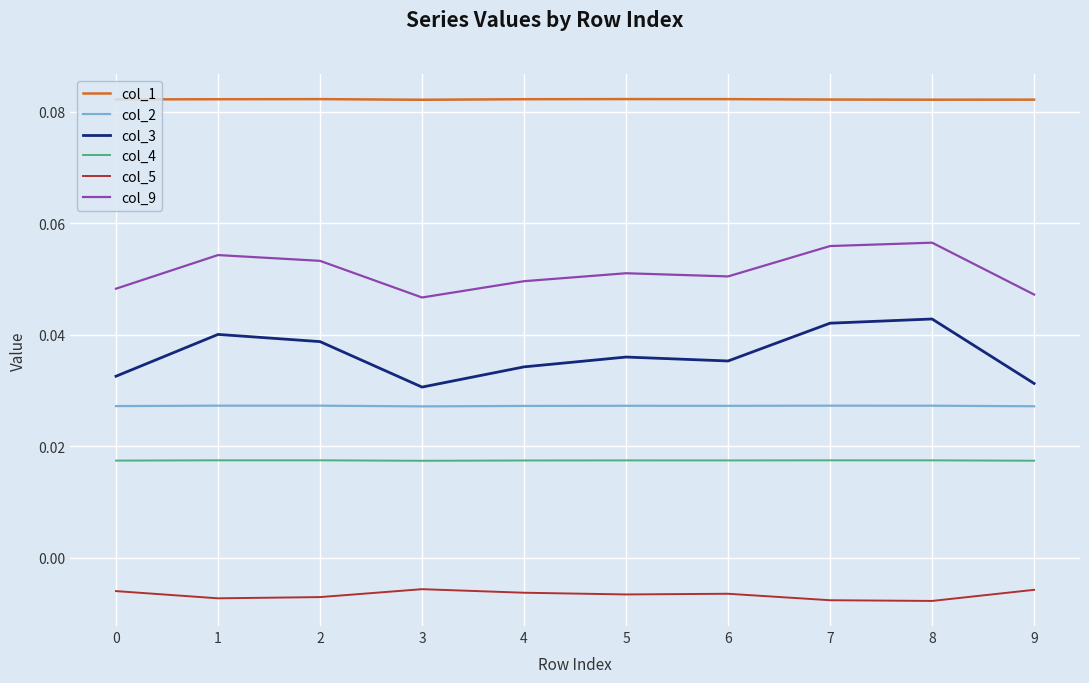

True or false: col_2 and col_4 intersect in this chart.

False